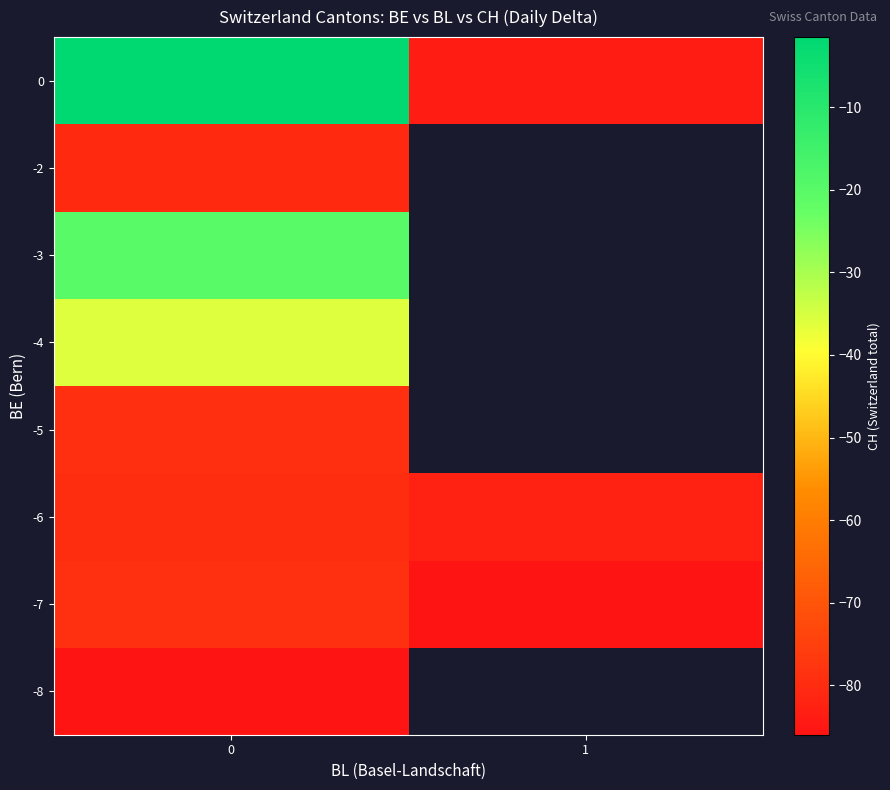

At how many categories does at least one series exceed -81?

1